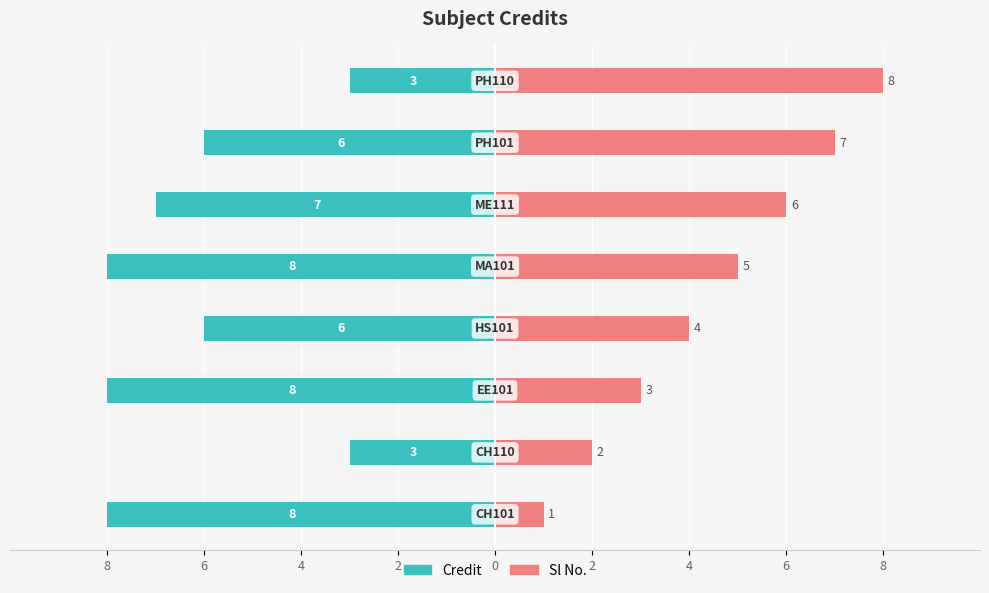

Which series has the widest spread of values?

Sl No.